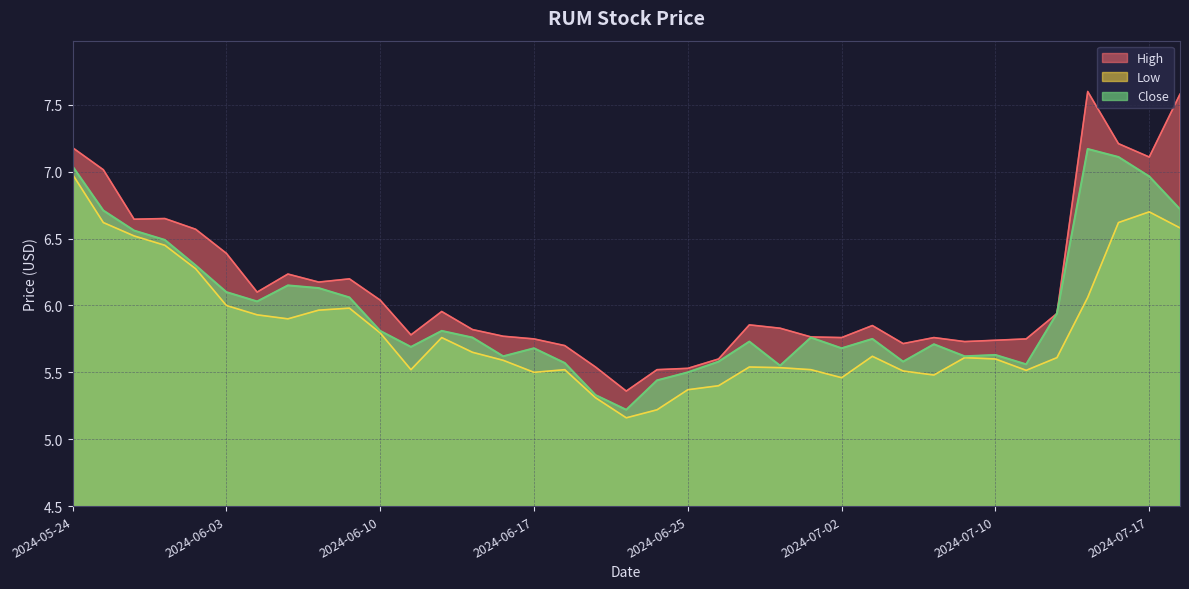

True or false: High and Close intersect in this chart.

False